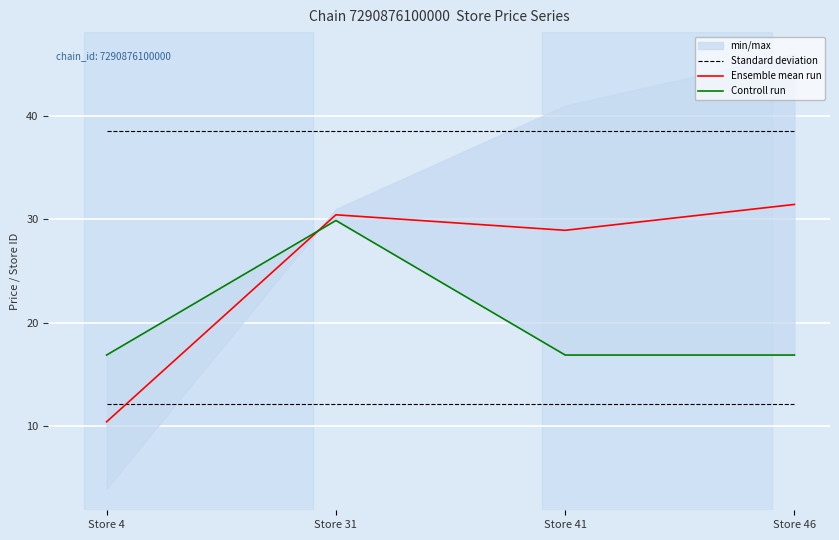

What is the sum of all Controll run values?

80.6